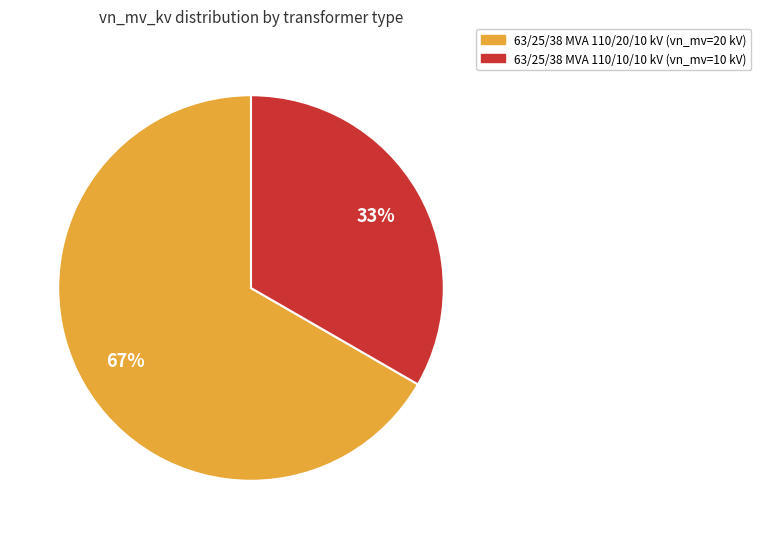

To the nearest percent, what is the average slice percentage?

50%